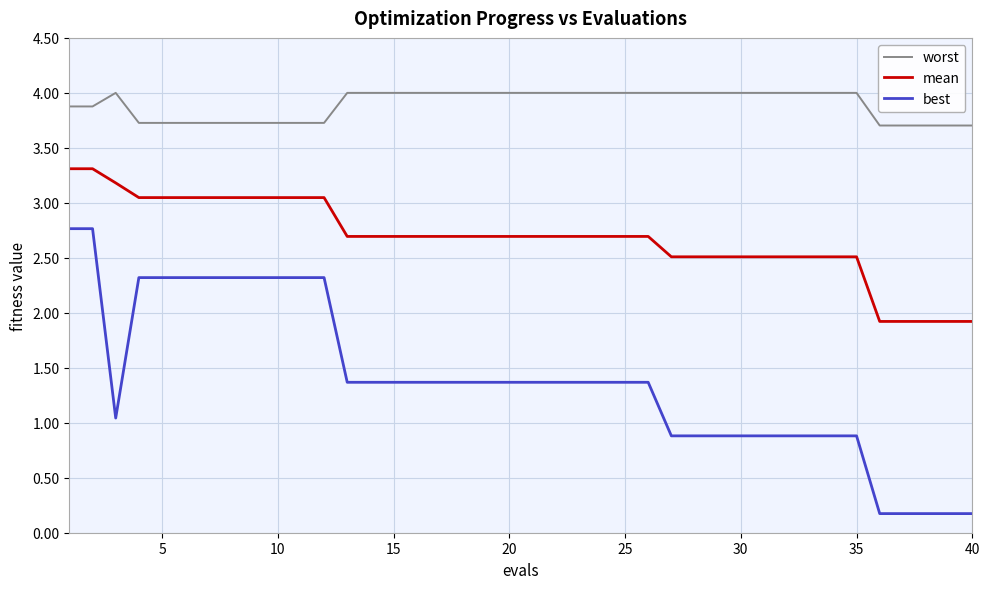

What is the greatest value displayed?

4.0